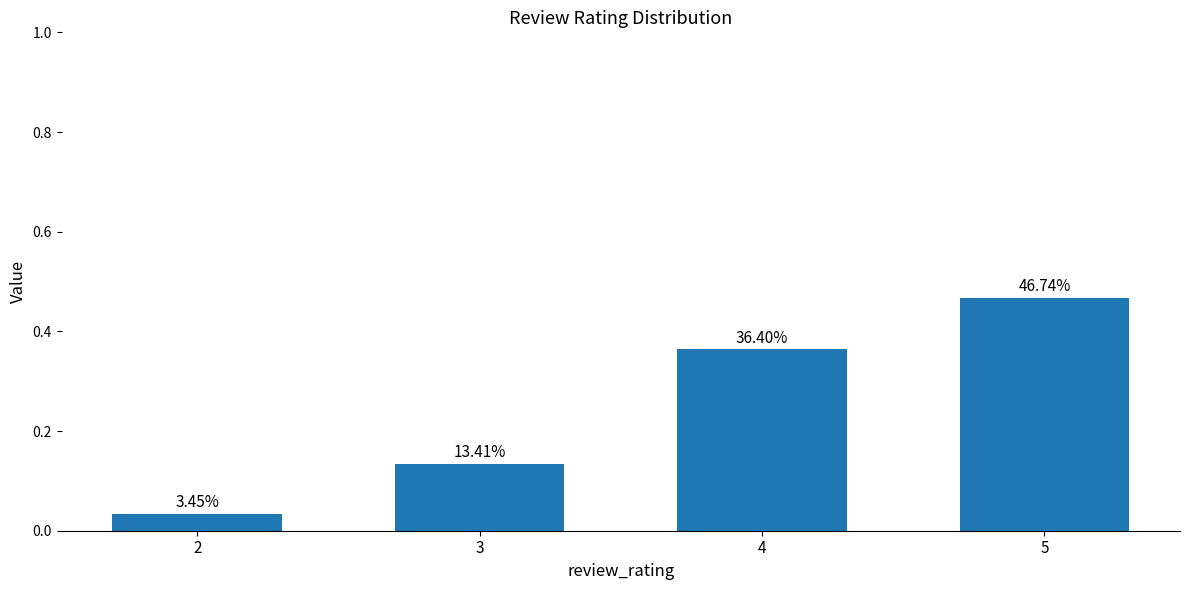

How many bars are there in total?

4